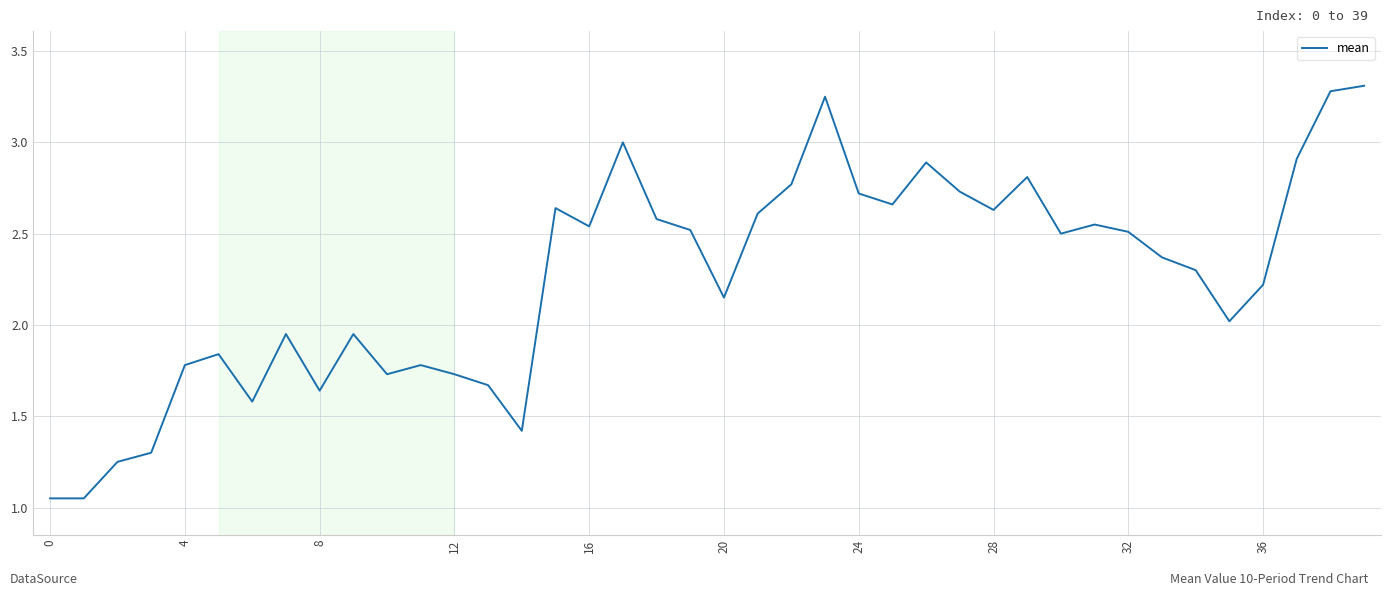

What is the difference between the maximum and minimum values?

2.3